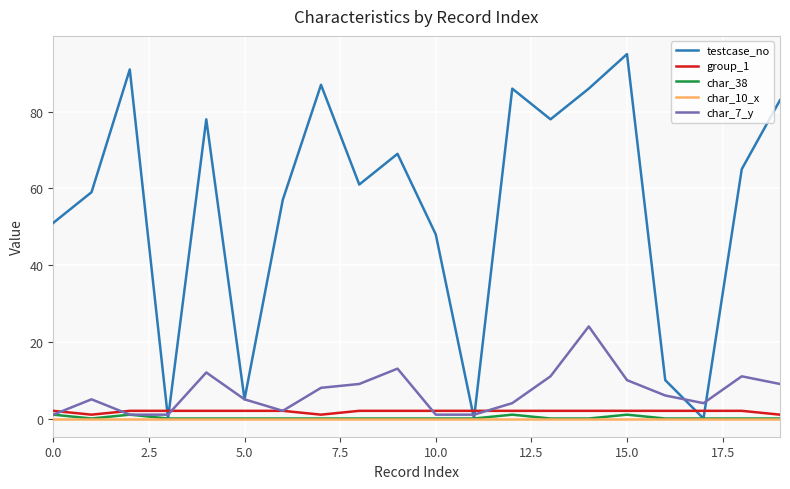

What is the highest value of the testcase_no series?

95